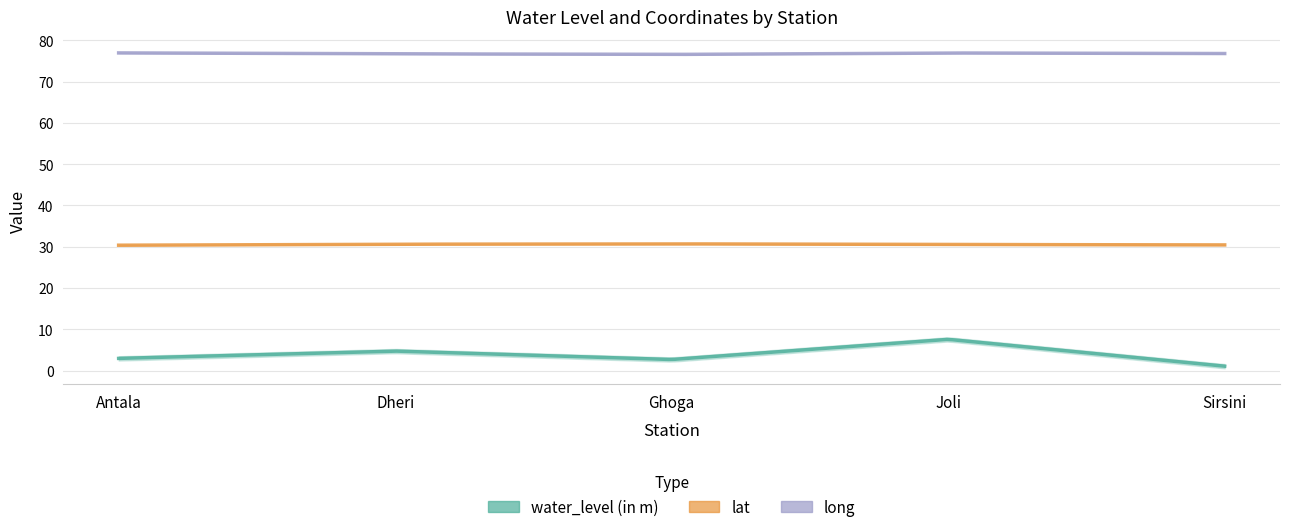

Read the long value at Dheri.

76.7